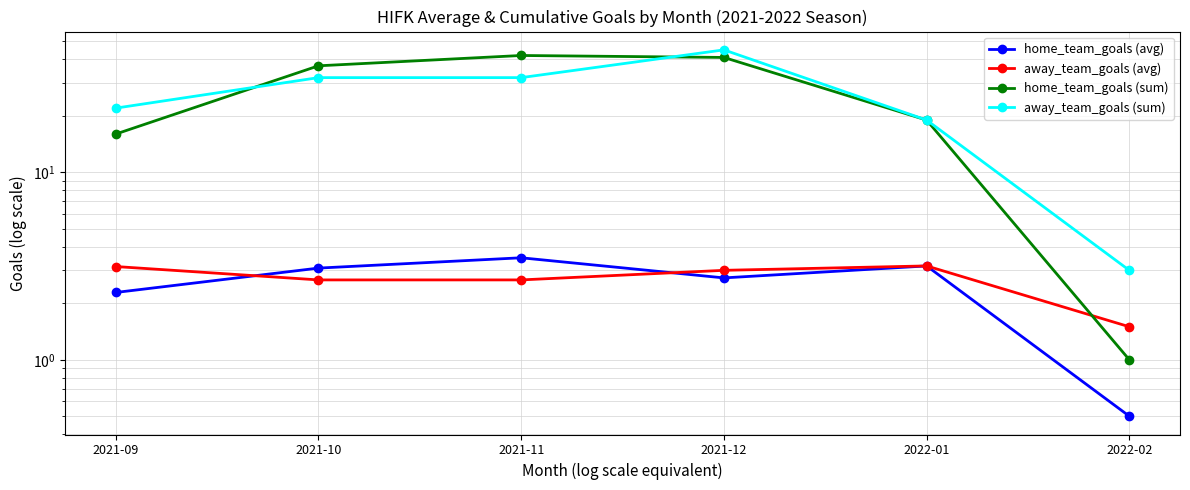

What is the label of the 1st point from the left?

2021-09